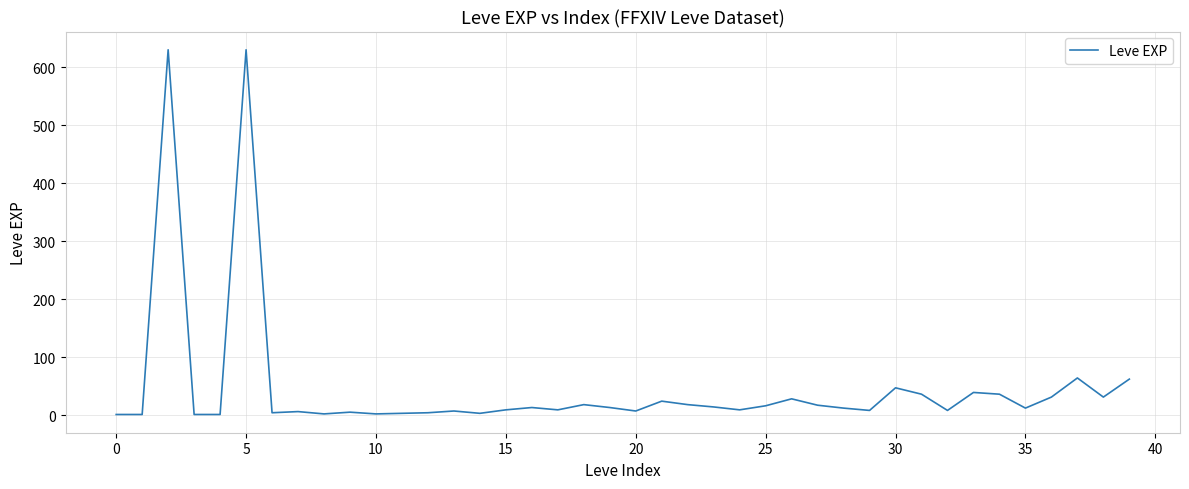

What is the difference between the maximum and minimum values?

629